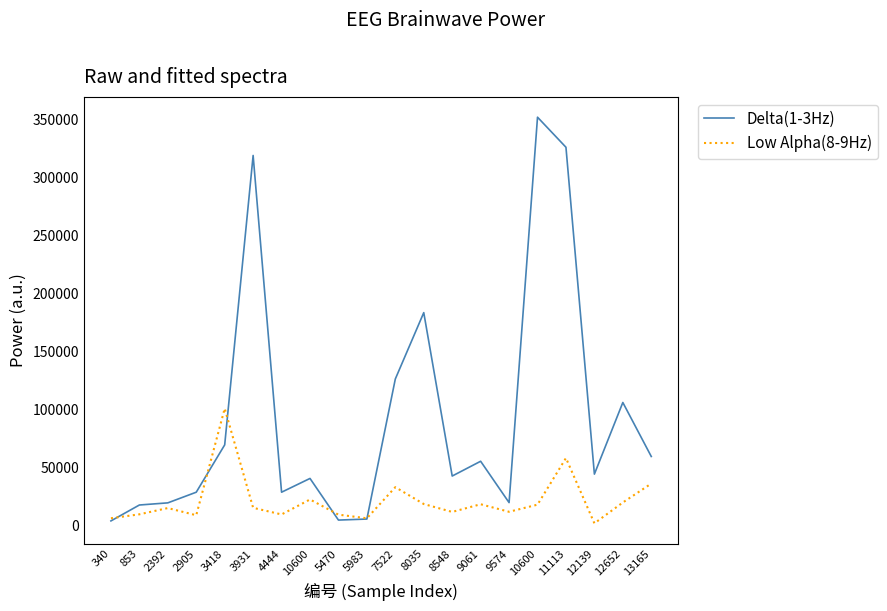

True or false: Delta(1-3Hz) has more than 0 interior local peaks.

True